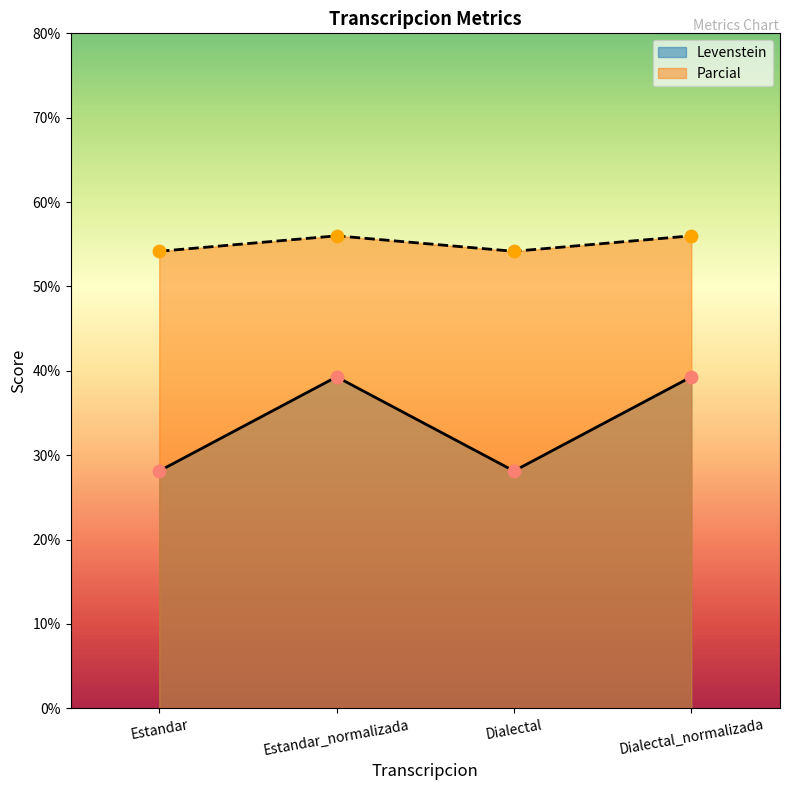

Which series reaches the minimum Y coordinate?

Levenstein